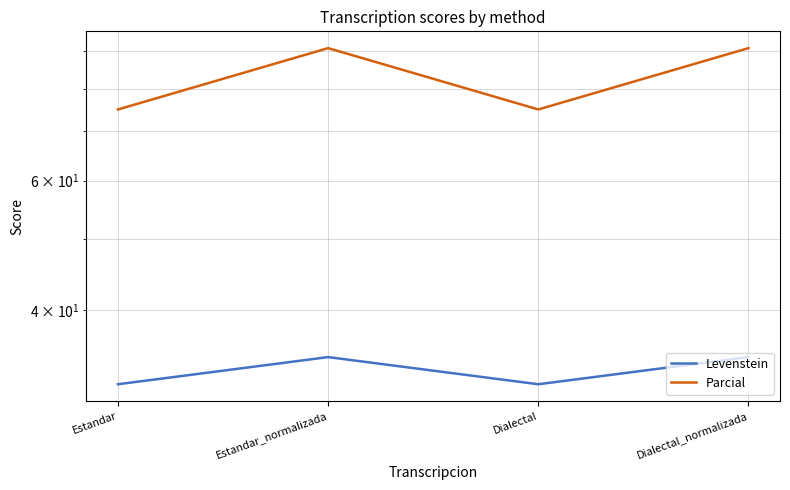

Rank the series by their maximum value, from highest to lowest.

Parcial, Levenstein